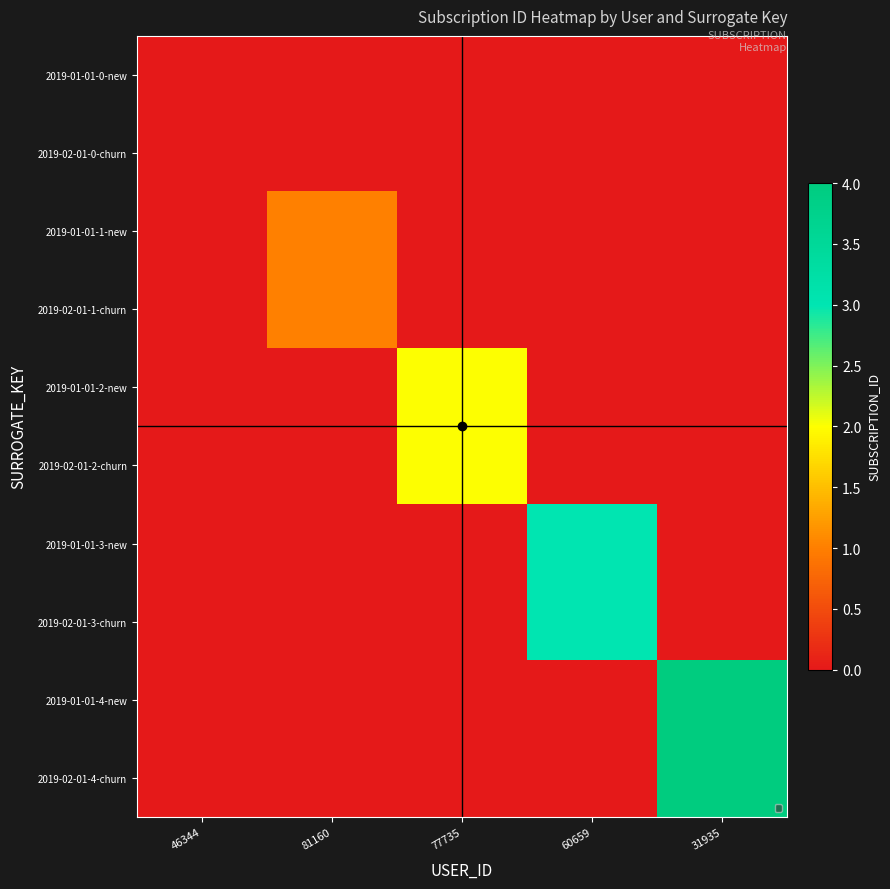

How many data points does each series have?

5